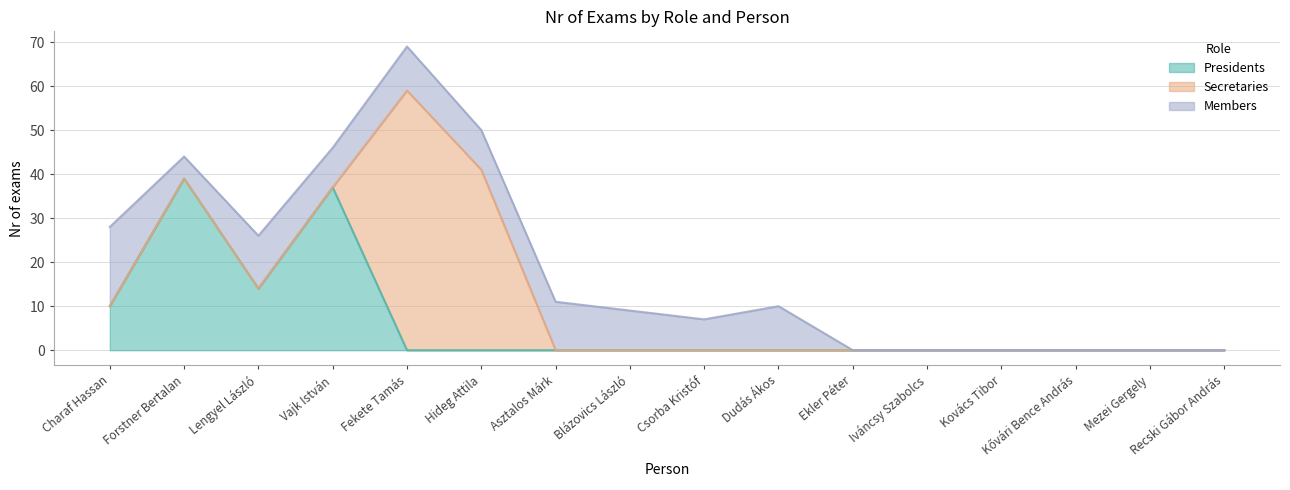

How many positive values does the Presidents series have?

4